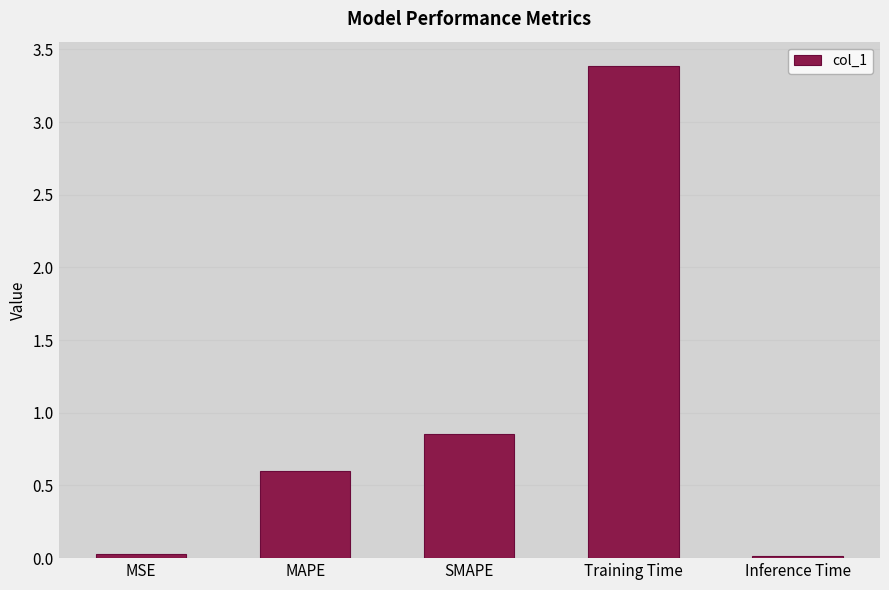

How many data points does each series have?

5